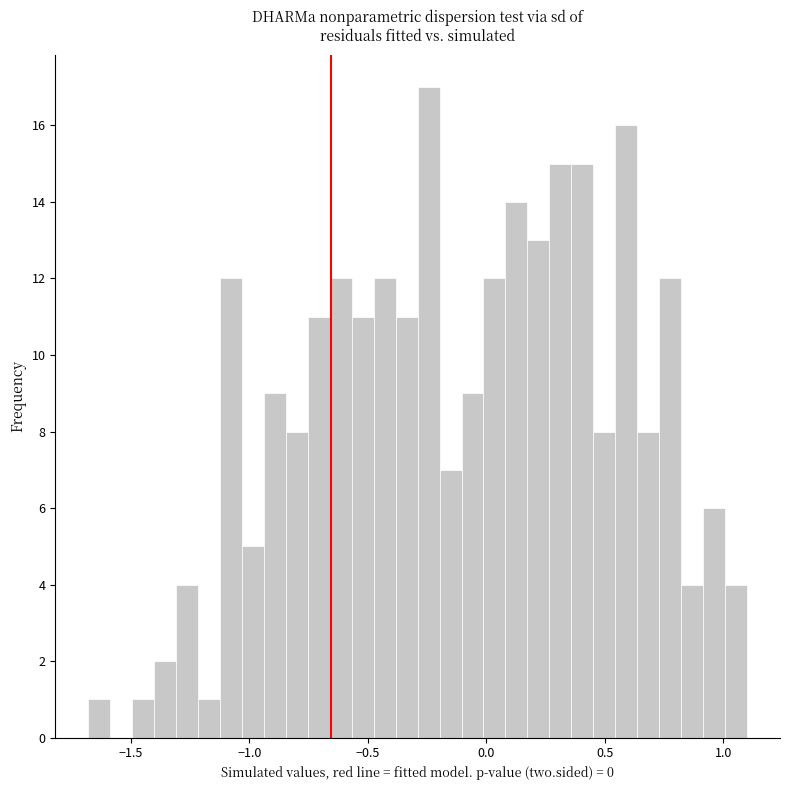

Read against the x-axis, roughly where is the centre of the tallest bar?

-0.25